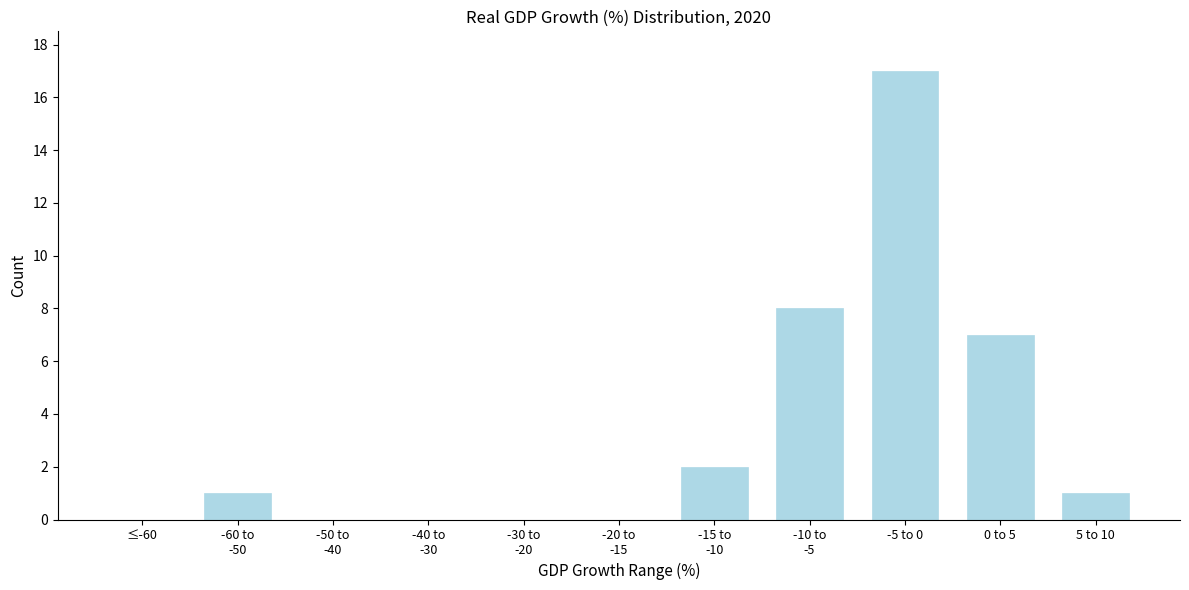

At which category does the chart reach its peak across all series?

-5 to 0